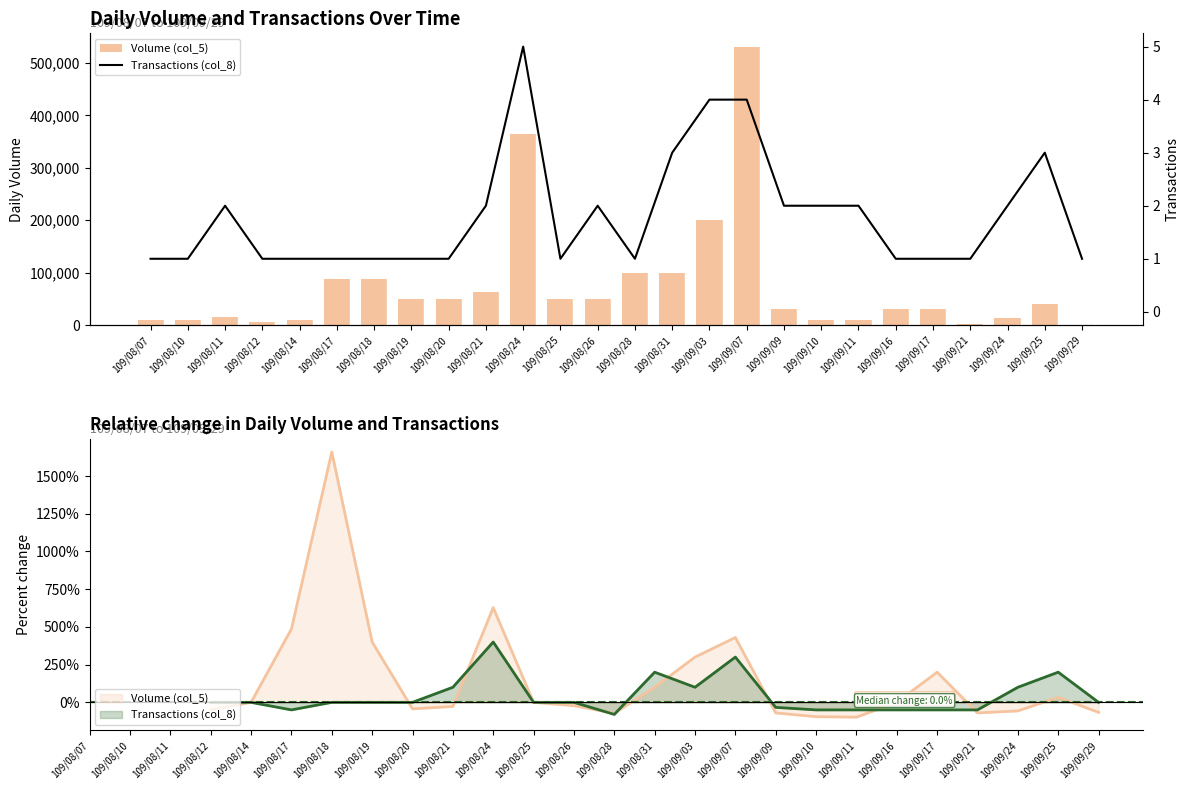

What position from the right is 109/09/17?

5